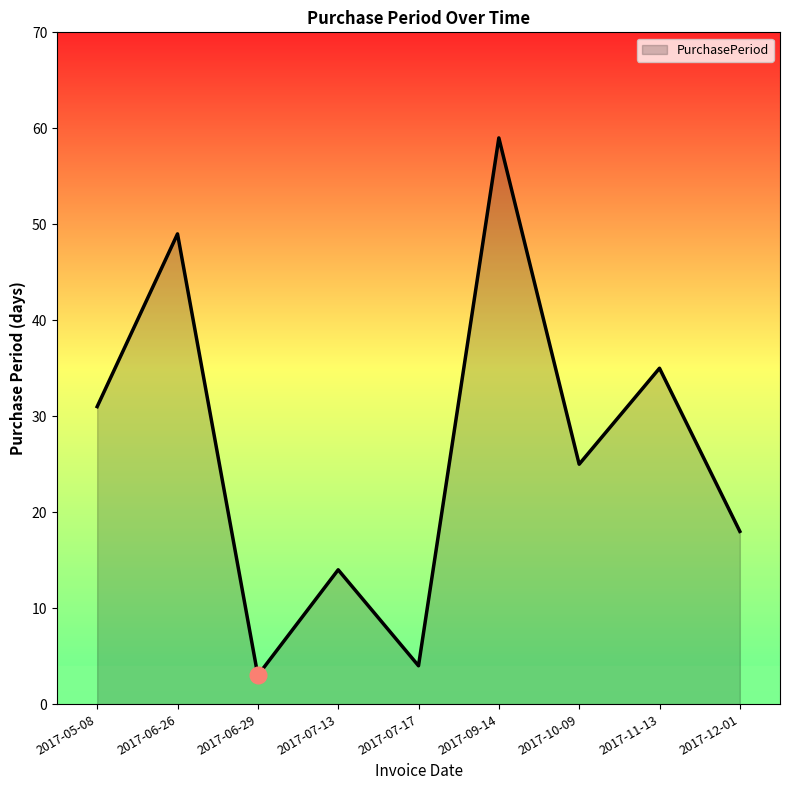

Where is the data nearest to the value 31?

2017-05-08